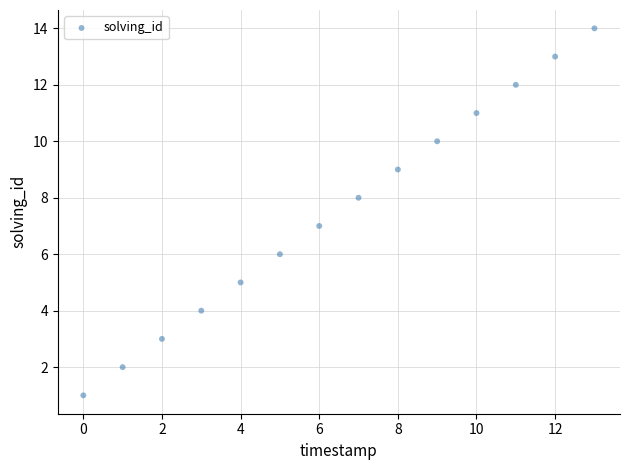

What is the range of Y values (max minus min)?

13